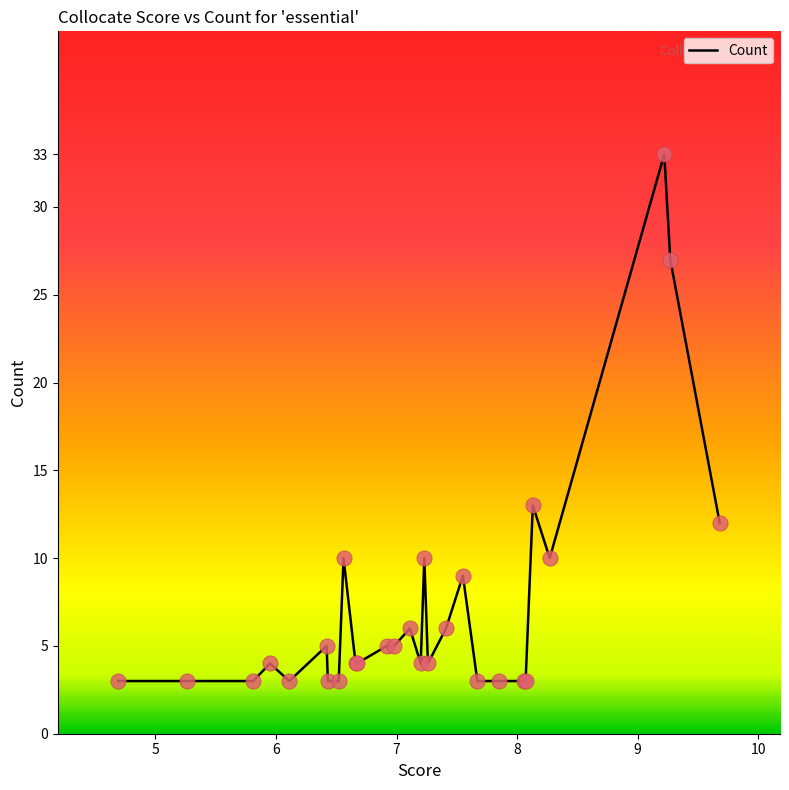

What is the minimum value shown in the chart?

3